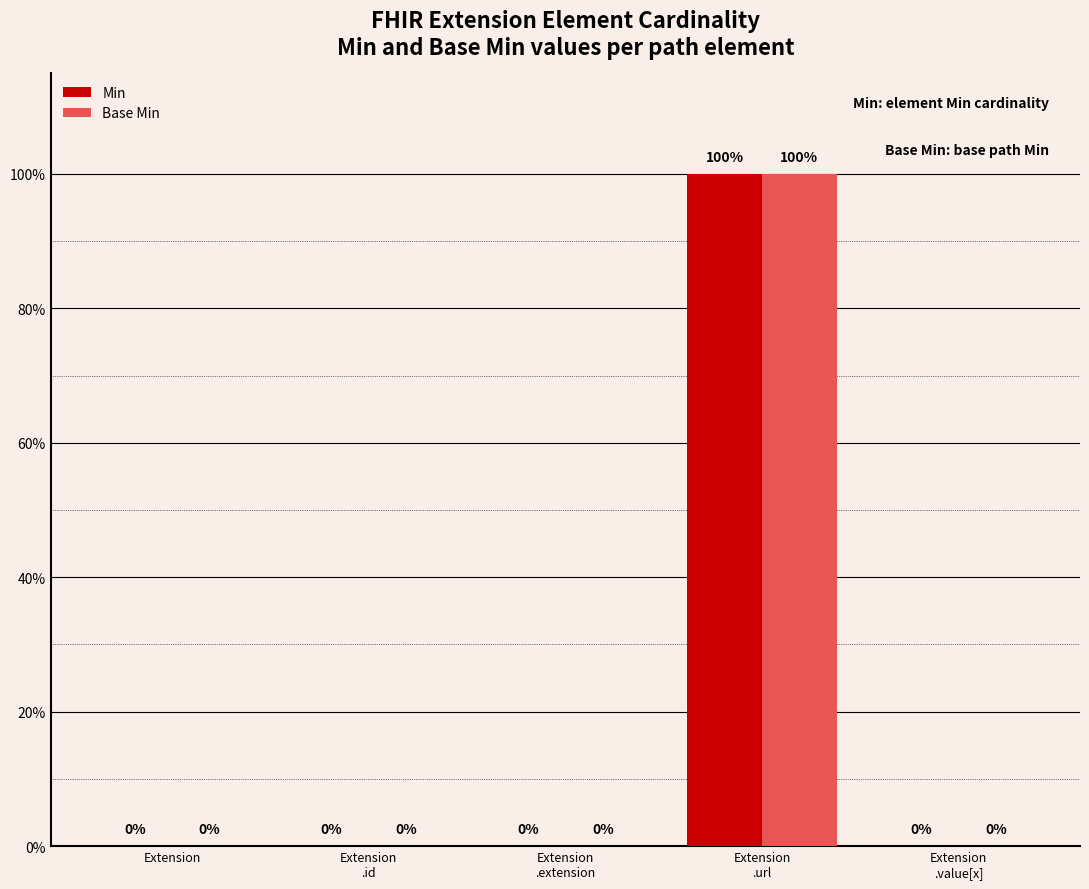

List the series in order of their peak value, lowest first.

Min, Base Min